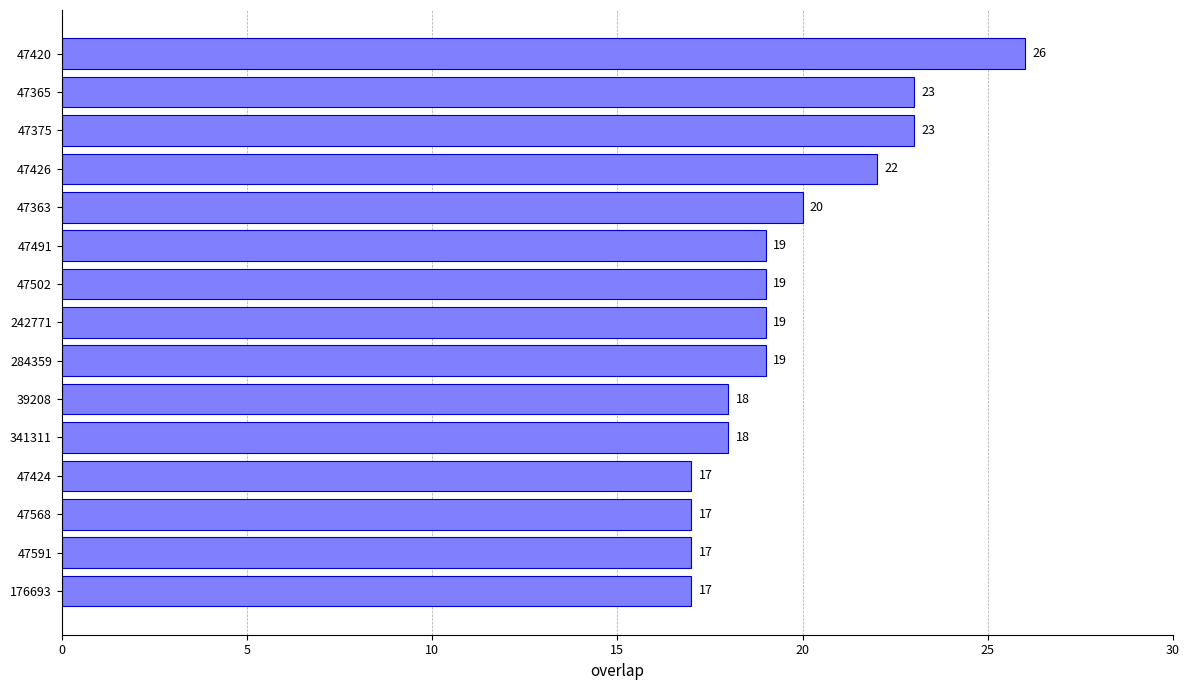

Reading bottom to top, list all the values displayed in this chart.

176693=17	47591=17	47568=17	47424=17	341311=18	39208=18	284359=19	242771=19	47502=19	47491=19	47363=20	47426=22	47375=23	47365=23	47420=26